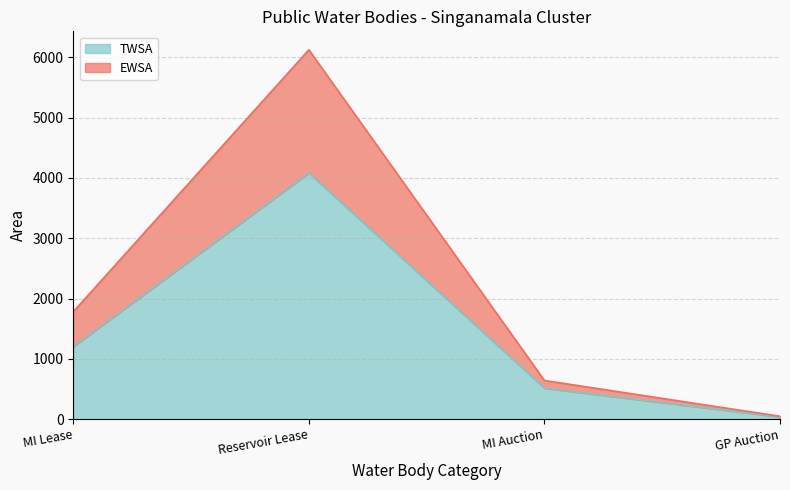

Where is EWSA nearest to the value 3085?

MI Lease